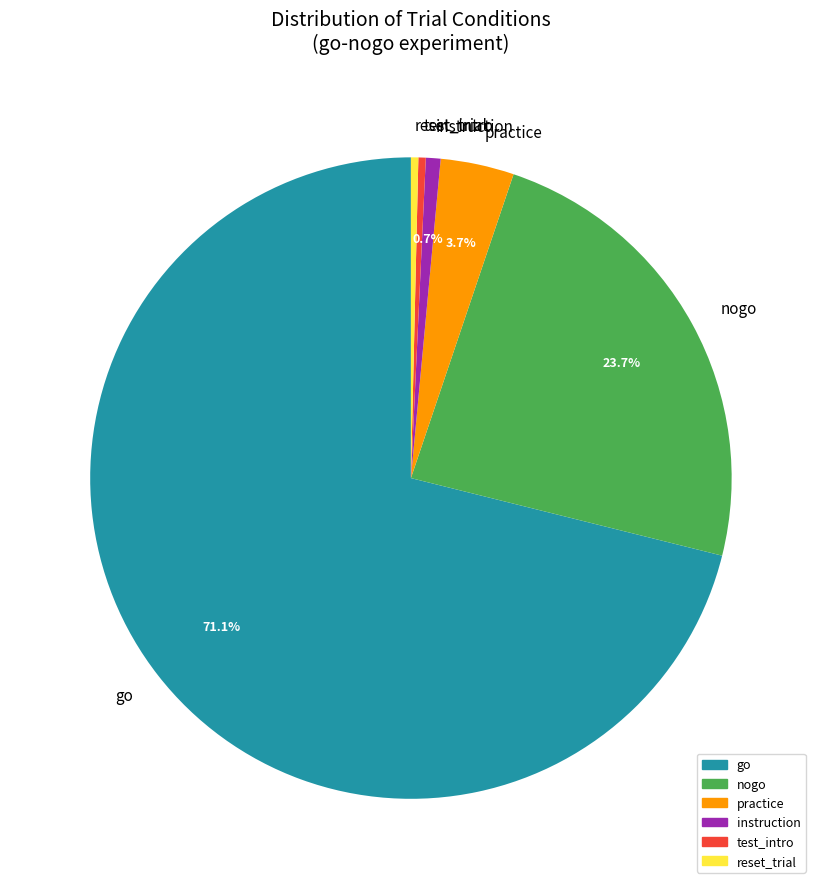

Count the number of slices in the pie.

6